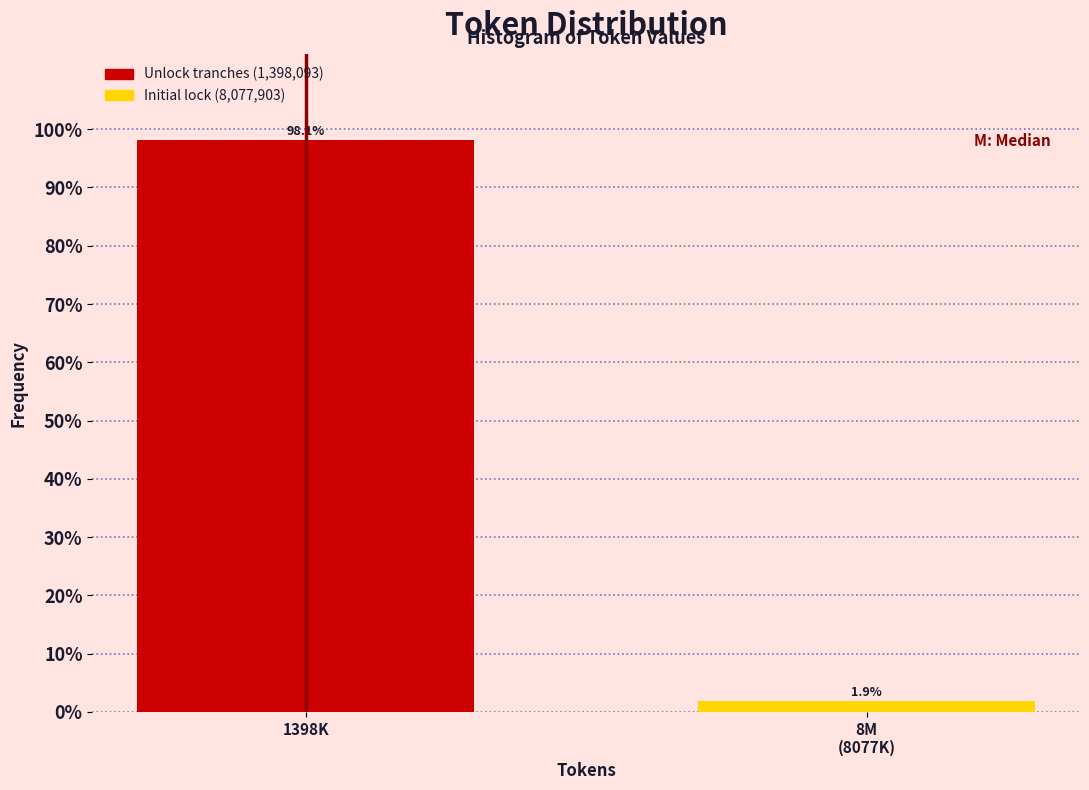

Reading left to right, transcribe all the data shown in this chart.

98.1	1.9